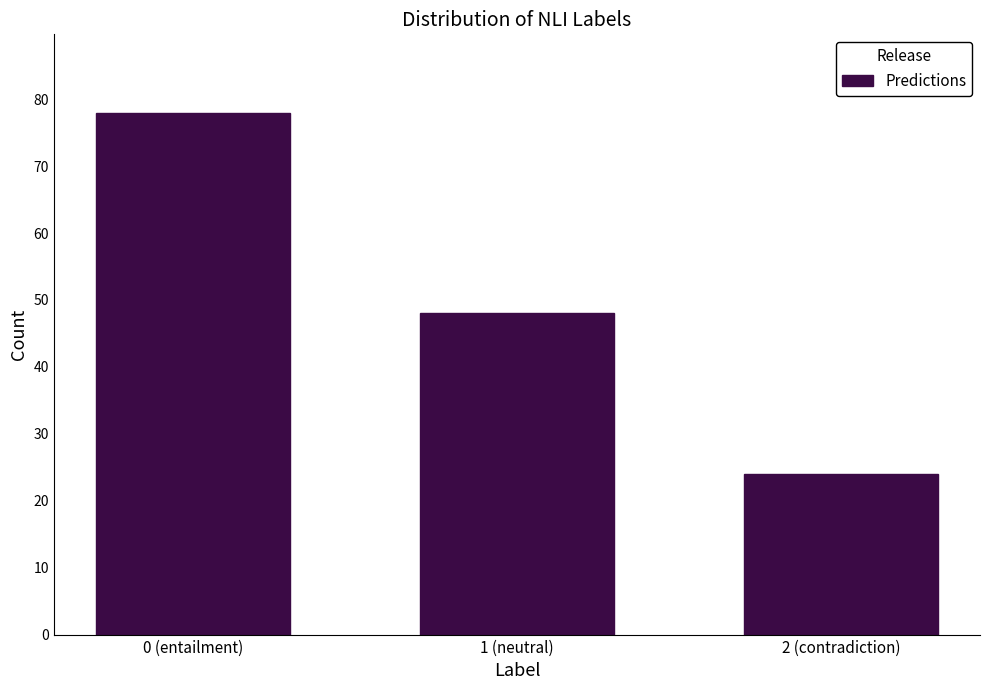

Reading right to left, list all the values displayed in this chart.

2 (contradiction)=24	1 (neutral)=48	0 (entailment)=78